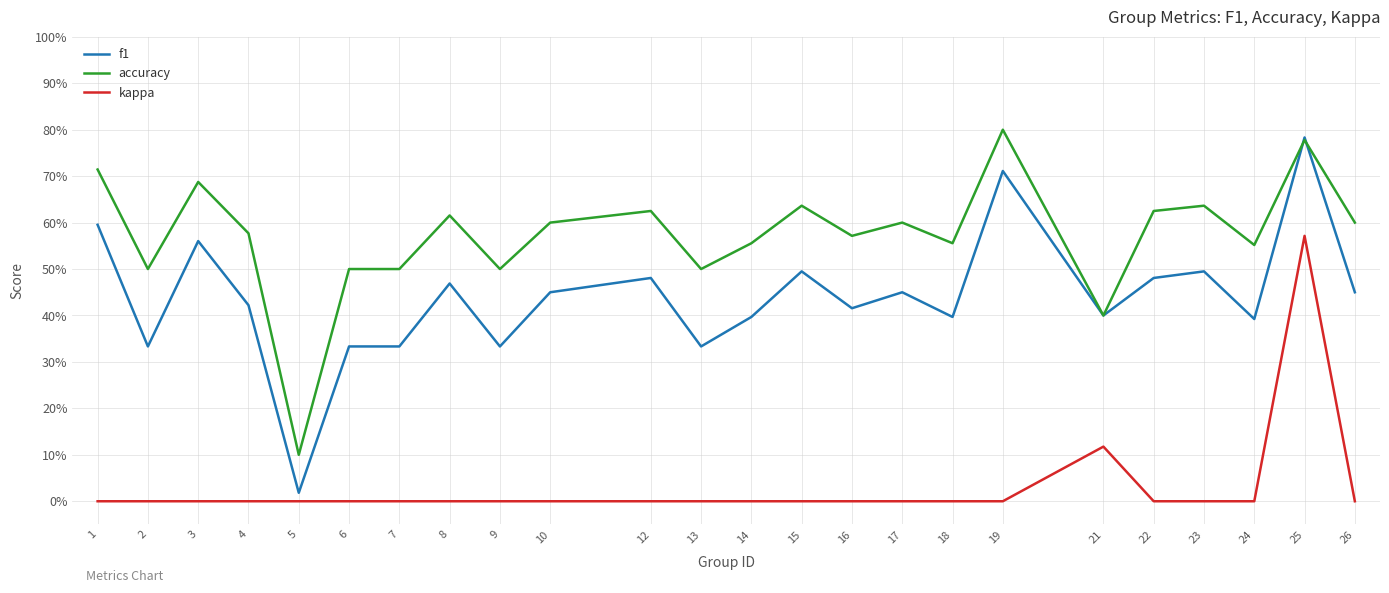

At 6, list the series in order from smallest to largest.

kappa, f1, accuracy